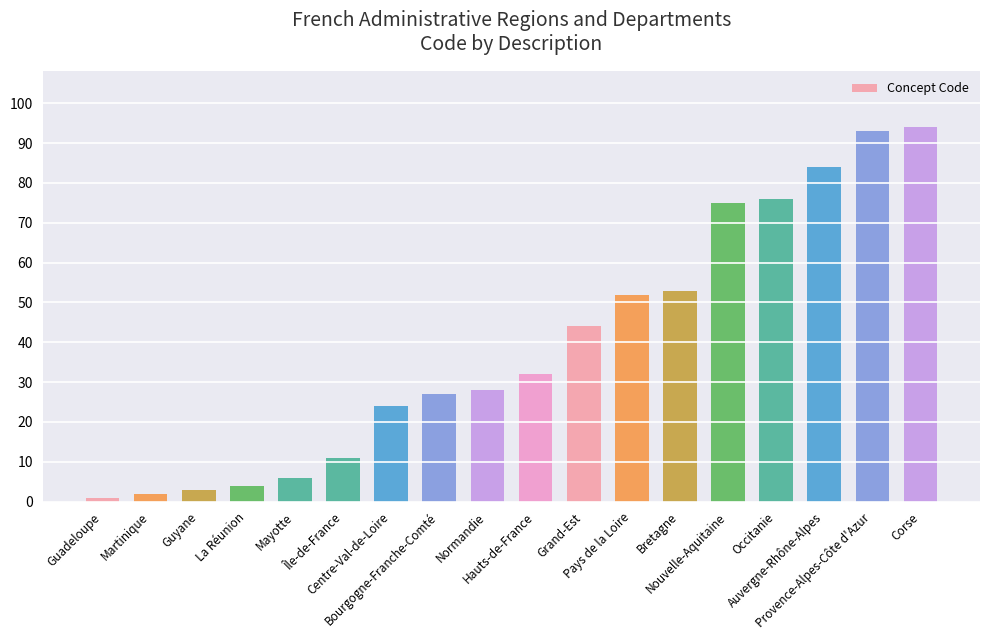

Is it true that the value at Bretagne is 53?

True